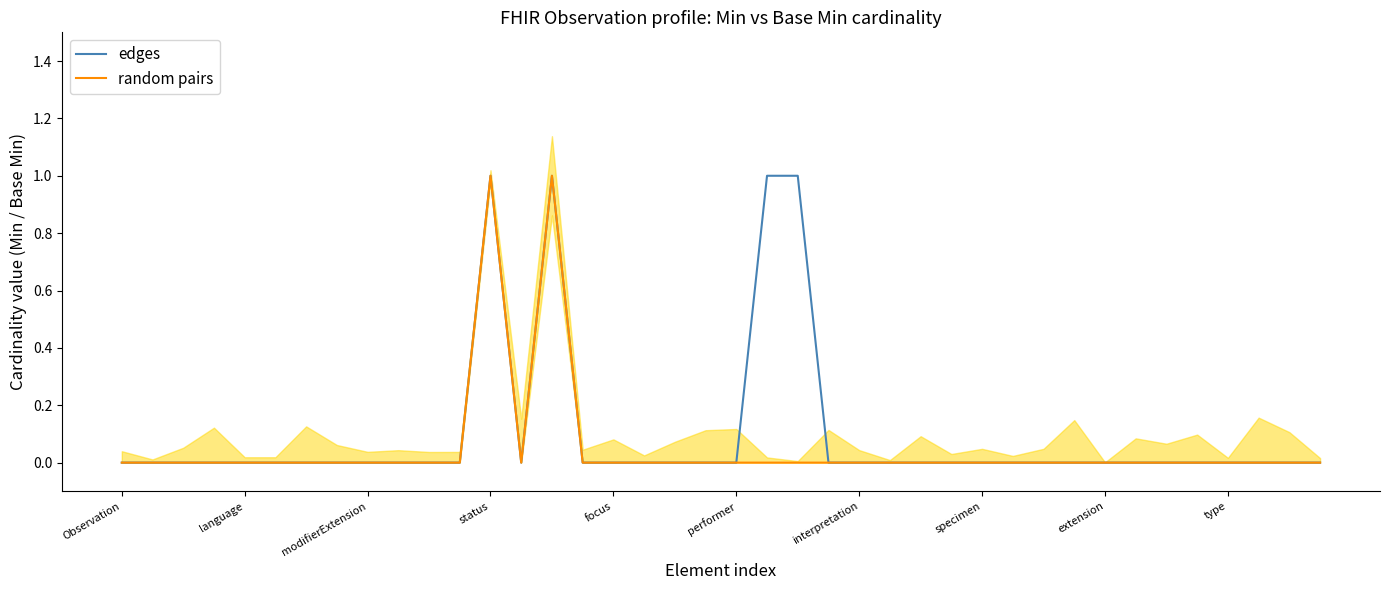

Where is the first local maximum for random pairs?

status